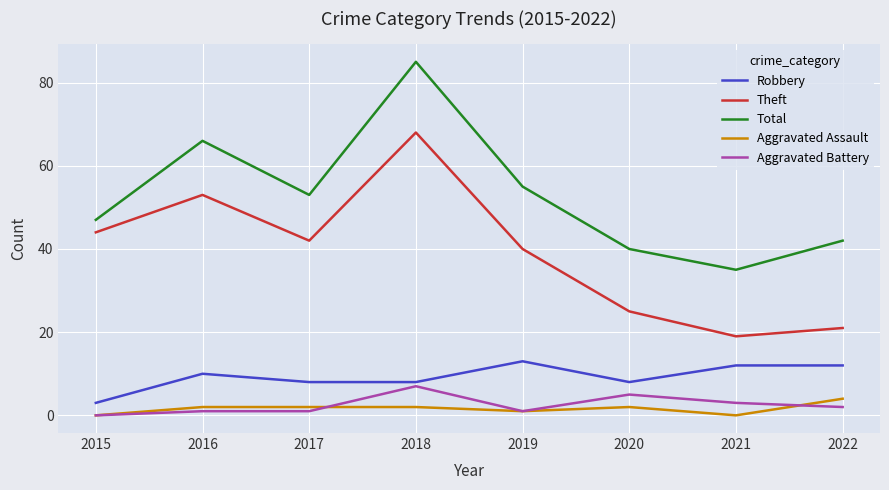

Is the value of Theft at 2017 greater than the value of Aggravated Assault at 2022?

Yes